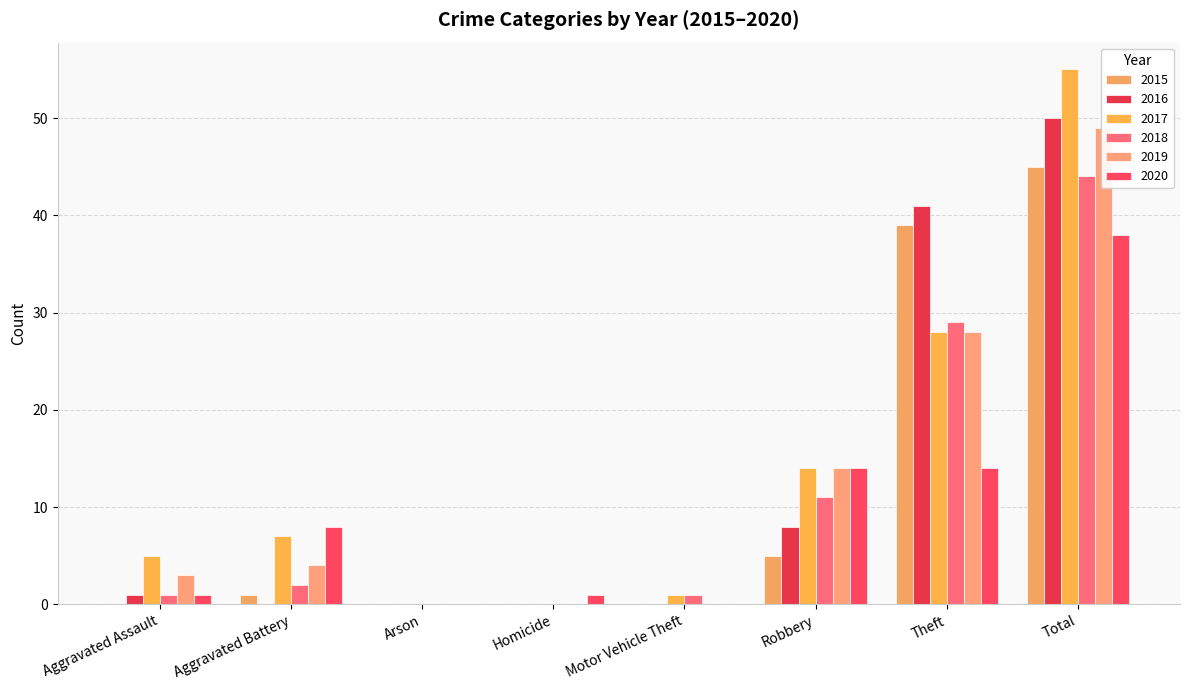

Which category has the lowest value across all series?

Aggravated Assault